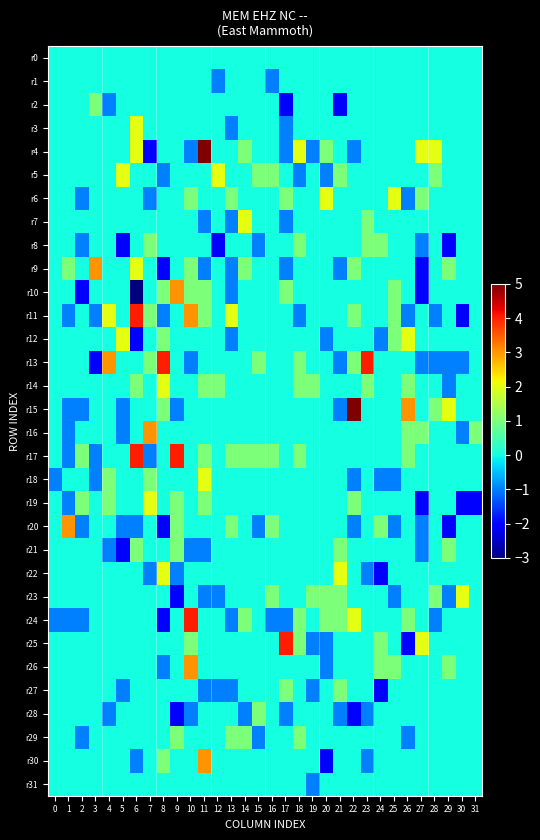

Reading right to left, what are all the values shown in this chart?

r0: 31=0	30=0	29=0	28=0	27=0	26=0	25=0	24=0	23=0	22=0	21=0	20=0	19=0	18=0	17=0	16=0	15=0	14=0	13=0	12=0	11=0	10=0	9=0	8=0	7=0	6=0	5=0	4=0	3=0	2=0	1=0	0=0
r1: 31=0	30=0	29=0	28=0	27=0	26=0	25=0	24=0	23=0	22=0	21=0	20=0	19=0	18=0	17=0	16=-1	15=0	14=0	13=0	12=-1	11=0	10=0	9=0	8=0	7=0	6=0	5=0	4=0	3=0	2=0	1=0	0=0
r2: 31=0	30=0	29=0	28=0	27=0	26=0	25=0	24=0	23=0	22=0	21=-2	20=0	19=0	18=0	17=-2	16=0	15=0	14=0	13=0	12=0	11=0	10=0	9=0	8=0	7=0	6=0	5=0	4=-1	3=1	2=0	1=0	0=0
r3: 31=0	30=0	29=0	28=0	27=0	26=0	25=0	24=0	23=0	22=0	21=0	20=0	19=0	18=0	17=-1	16=0	15=0	14=0	13=-1	12=0	11=0	10=0	9=0	8=0	7=0	6=2	5=0	4=0	3=0	2=0	1=0	0=0
r4: 31=0	30=0	29=0	28=2	27=2	26=0	25=0	24=0	23=0	22=-1	21=0	20=1	19=-1	18=2	17=-1	16=0	15=0	14=1	13=0	12=0	11=5	10=-1	9=0	8=0	7=-2	6=2	5=0	4=0	3=0	2=0	1=0	0=0
r5: 31=0	30=0	29=0	28=1	27=0	26=0	25=0	24=0	23=0	22=0	21=1	20=-1	19=0	18=-1	17=0	16=1	15=1	14=0	13=0	12=2	11=0	10=0	9=0	8=-1	7=0	6=0	5=2	4=0	3=0	2=0	1=0	0=0
r6: 31=0	30=0	29=0	28=0	27=1	26=-1	25=2	24=0	23=0	22=0	21=0	20=2	19=0	18=0	17=1	16=0	15=0	14=0	13=1	12=0	11=0	10=1	9=0	8=0	7=-1	6=0	5=0	4=0	3=0	2=-1	1=0	0=0
r7: 31=0	30=0	29=0	28=0	27=0	26=0	25=0	24=0	23=1	22=0	21=0	20=0	19=0	18=0	17=-1	16=0	15=0	14=2	13=-1	12=0	11=-1	10=0	9=0	8=0	7=0	6=0	5=0	4=0	3=0	2=0	1=0	0=0
r8: 31=0	30=0	29=-2	28=0	27=-1	26=0	25=0	24=1	23=1	22=0	21=0	20=0	19=0	18=1	17=0	16=0	15=-1	14=0	13=0	12=-2	11=0	10=0	9=0	8=0	7=1	6=0	5=-2	4=0	3=0	2=-1	1=0	0=0
r9: 31=0	30=0	29=1	28=0	27=-2	26=0	25=0	24=0	23=0	22=1	21=-1	20=0	19=0	18=0	17=-1	16=0	15=0	14=1	13=-1	12=0	11=-1	10=1	9=0	8=-2	7=0	6=2	5=0	4=0	3=3	2=0	1=1	0=0
r10: 31=0	30=0	29=0	28=0	27=-2	26=0	25=1	24=0	23=0	22=0	21=0	20=0	19=0	18=0	17=1	16=0	15=0	14=0	13=-1	12=0	11=1	10=1	9=3	8=1	7=0	6=-3	5=0	4=0	3=0	2=-2	1=0	0=0
r11: 31=0	30=-2	29=0	28=-1	27=0	26=-1	25=1	24=0	23=0	22=1	21=0	20=0	19=0	18=-1	17=0	16=0	15=0	14=0	13=2	12=0	11=1	10=3	9=0	8=-1	7=1	6=4	5=0	4=2	3=-1	2=0	1=-1	0=0
r12: 31=0	30=0	29=0	28=0	27=0	26=2	25=1	24=-1	23=0	22=0	21=0	20=-1	19=0	18=0	17=0	16=0	15=0	14=0	13=-1	12=0	11=0	10=0	9=0	8=1	7=0	6=-2	5=2	4=0	3=0	2=0	1=0	0=0
r13: 31=0	30=-1	29=-1	28=-1	27=-1	26=0	25=0	24=0	23=4	22=1	21=-1	20=0	19=0	18=1	17=0	16=0	15=1	14=0	13=0	12=0	11=0	10=-1	9=0	8=4	7=1	6=0	5=0	4=3	3=-2	2=0	1=0	0=0
r14: 31=0	30=0	29=-1	28=0	27=0	26=1	25=0	24=0	23=1	22=0	21=0	20=0	19=1	18=1	17=0	16=0	15=0	14=0	13=0	12=1	11=1	10=0	9=0	8=2	7=0	6=1	5=0	4=0	3=0	2=0	1=0	0=0
r15: 31=0	30=0	29=2	28=1	27=0	26=3	25=0	24=0	23=0	22=5	21=-1	20=0	19=0	18=0	17=0	16=0	15=0	14=0	13=0	12=0	11=0	10=0	9=-1	8=1	7=0	6=0	5=-1	4=0	3=0	2=-1	1=-1	0=0
r16: 31=1	30=-1	29=0	28=0	27=1	26=1	25=0	24=0	23=0	22=0	21=0	20=0	19=0	18=0	17=0	16=0	15=0	14=0	13=0	12=0	11=0	10=0	9=0	8=0	7=3	6=0	5=-1	4=0	3=0	2=0	1=-1	0=0
r17: 31=0	30=0	29=0	28=0	27=0	26=1	25=0	24=0	23=0	22=0	21=0	20=0	19=0	18=1	17=0	16=1	15=1	14=1	13=1	12=0	11=1	10=0	9=4	8=0	7=-1	6=4	5=0	4=0	3=-1	2=1	1=-1	0=0
r18: 31=0	30=0	29=0	28=0	27=0	26=0	25=-1	24=-1	23=0	22=-1	21=0	20=0	19=0	18=0	17=0	16=0	15=0	14=0	13=0	12=0	11=2	10=0	9=0	8=0	7=1	6=0	5=0	4=1	3=-1	2=0	1=0	0=-1
r19: 31=-2	30=-2	29=0	28=0	27=-2	26=0	25=0	24=0	23=0	22=1	21=0	20=0	19=0	18=0	17=0	16=0	15=0	14=0	13=0	12=0	11=1	10=0	9=1	8=0	7=2	6=0	5=0	4=1	3=0	2=1	1=-1	0=0
r20: 31=0	30=0	29=-2	28=0	27=-1	26=0	25=-1	24=1	23=0	22=-1	21=0	20=0	19=0	18=0	17=0	16=1	15=-1	14=0	13=1	12=0	11=0	10=0	9=1	8=-2	7=0	6=-1	5=-1	4=0	3=0	2=-1	1=3	0=0
r21: 31=0	30=0	29=1	28=0	27=-1	26=0	25=0	24=0	23=0	22=0	21=1	20=0	19=0	18=0	17=0	16=0	15=0	14=0	13=0	12=0	11=-1	10=-1	9=1	8=0	7=0	6=1	5=-2	4=-1	3=0	2=0	1=0	0=0
r22: 31=0	30=0	29=0	28=0	27=0	26=0	25=0	24=-2	23=-1	22=0	21=2	20=0	19=0	18=0	17=0	16=0	15=0	14=0	13=0	12=0	11=0	10=0	9=-1	8=2	7=-1	6=0	5=0	4=0	3=0	2=0	1=0	0=0
r23: 31=0	30=2	29=-1	28=1	27=0	26=0	25=-1	24=0	23=0	22=0	21=1	20=1	19=1	18=0	17=0	16=1	15=0	14=0	13=0	12=-1	11=-1	10=0	9=-2	8=0	7=0	6=0	5=0	4=0	3=0	2=0	1=0	0=0
r24: 31=0	30=0	29=0	28=-1	27=0	26=1	25=0	24=0	23=0	22=2	21=1	20=1	19=0	18=1	17=-1	16=-1	15=0	14=1	13=-1	12=0	11=0	10=4	9=0	8=-2	7=0	6=0	5=0	4=0	3=0	2=-1	1=-1	0=-1
r25: 31=0	30=0	29=0	28=0	27=2	26=-2	25=0	24=1	23=0	22=0	21=0	20=-1	19=-1	18=1	17=4	16=0	15=0	14=0	13=0	12=0	11=0	10=1	9=0	8=0	7=0	6=0	5=0	4=0	3=0	2=0	1=0	0=0
r26: 31=0	30=0	29=1	28=0	27=0	26=0	25=1	24=1	23=0	22=0	21=0	20=-1	19=0	18=0	17=0	16=0	15=0	14=0	13=0	12=0	11=0	10=3	9=0	8=-1	7=0	6=0	5=0	4=0	3=0	2=0	1=0	0=0
r27: 31=0	30=0	29=0	28=0	27=0	26=0	25=0	24=-2	23=0	22=0	21=1	20=0	19=-1	18=0	17=1	16=0	15=0	14=0	13=-1	12=-1	11=-1	10=0	9=0	8=0	7=0	6=0	5=-1	4=0	3=0	2=0	1=0	0=0
r28: 31=0	30=0	29=0	28=0	27=0	26=0	25=0	24=0	23=-1	22=-2	21=-1	20=0	19=0	18=0	17=-1	16=0	15=1	14=-1	13=0	12=0	11=0	10=-1	9=-2	8=0	7=0	6=0	5=0	4=-1	3=0	2=0	1=0	0=0
r29: 31=0	30=0	29=0	28=0	27=0	26=-1	25=0	24=0	23=0	22=0	21=0	20=0	19=0	18=1	17=0	16=0	15=-1	14=1	13=1	12=0	11=0	10=0	9=1	8=0	7=0	6=0	5=0	4=0	3=0	2=-1	1=0	0=0
r30: 31=0	30=0	29=0	28=0	27=0	26=0	25=0	24=0	23=-1	22=0	21=0	20=-2	19=0	18=0	17=0	16=0	15=0	14=0	13=0	12=0	11=3	10=0	9=0	8=1	7=0	6=-1	5=0	4=0	3=0	2=0	1=0	0=0
r31: 31=0	30=0	29=0	28=0	27=0	26=0	25=0	24=0	23=0	22=0	21=0	20=0	19=-1	18=0	17=0	16=0	15=0	14=0	13=0	12=0	11=0	10=0	9=0	8=0	7=0	6=0	5=0	4=0	3=0	2=0	1=0	0=0